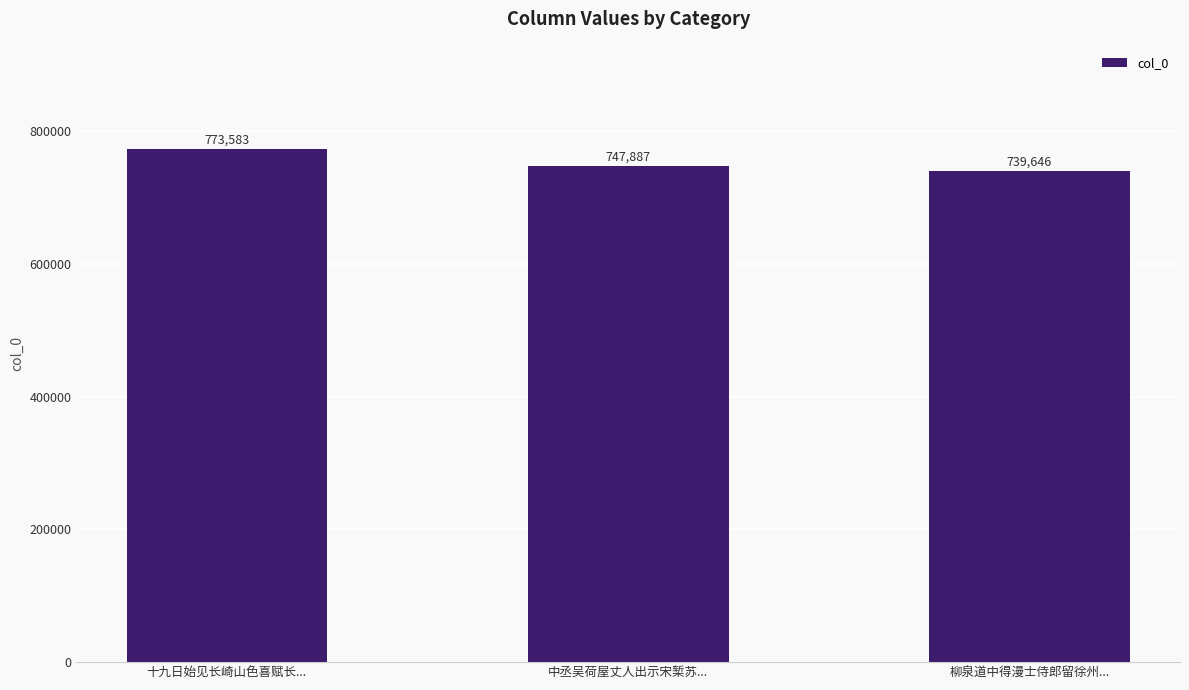

What is the label of the 3rd bar from the left?

柳泉道中得漫士侍郎留徐州...